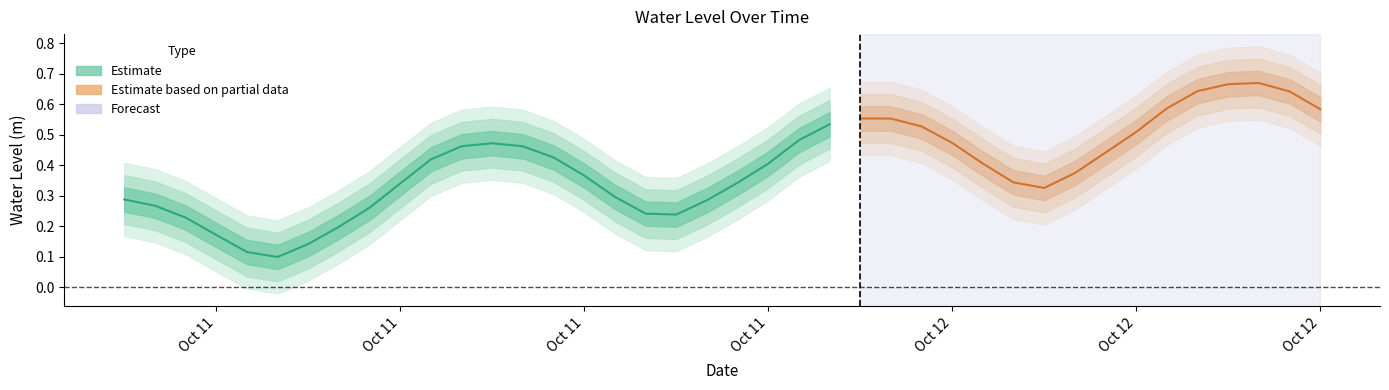

Which category has the lowest value across all series?

2023-10-11 05:00:00